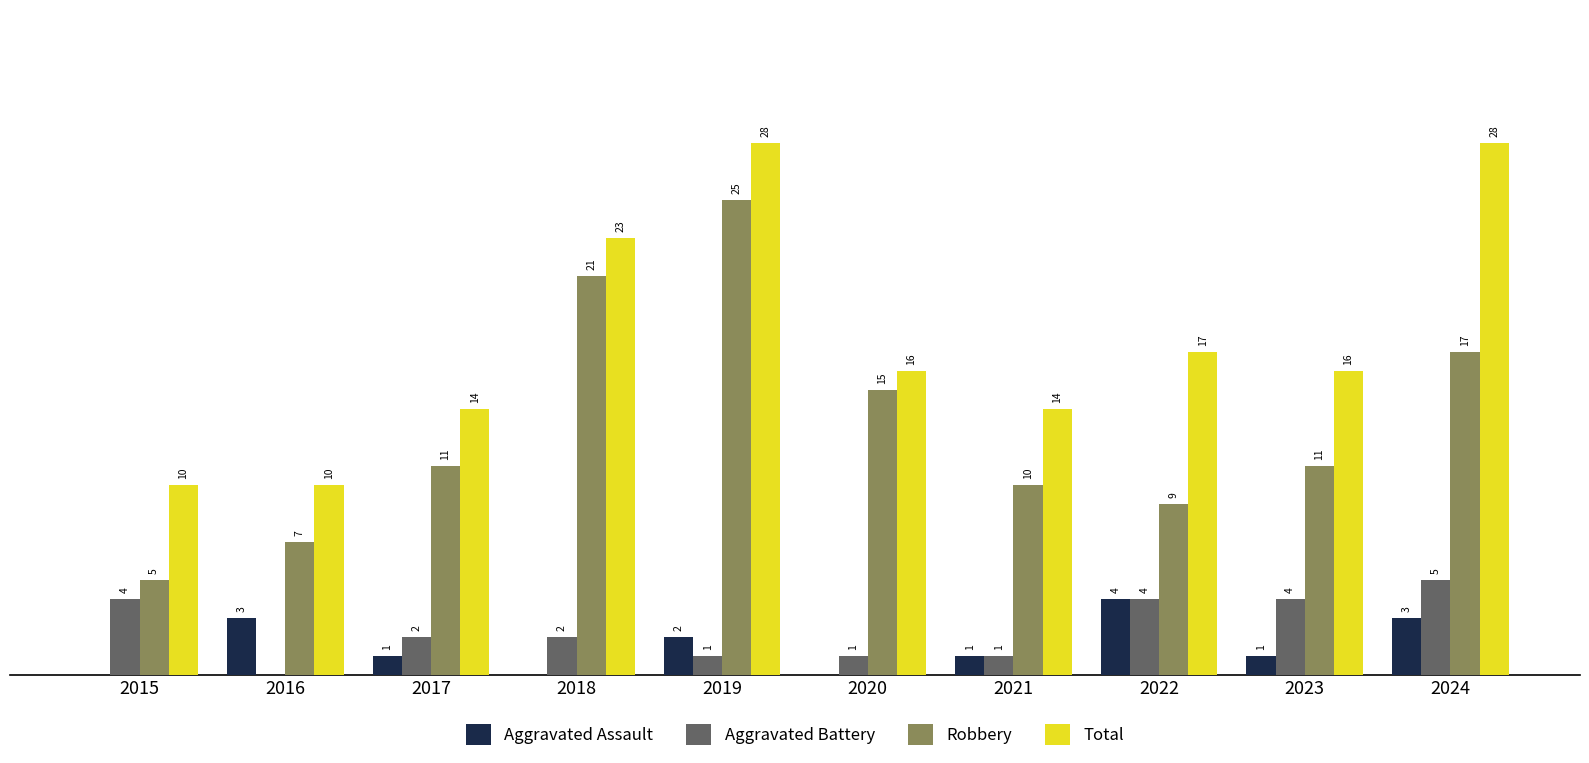

Between 2022 and 2024, which series saw the biggest shift?

Total